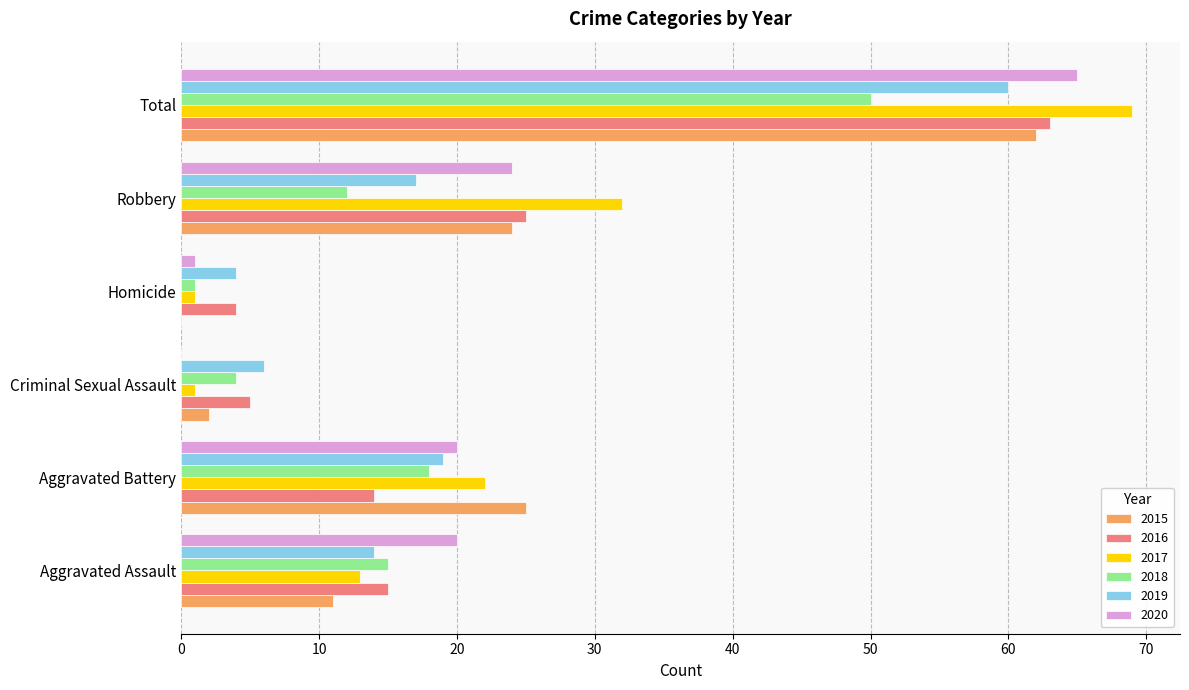

What is the sum of the 2019 values at Total and Aggravated Battery?

79